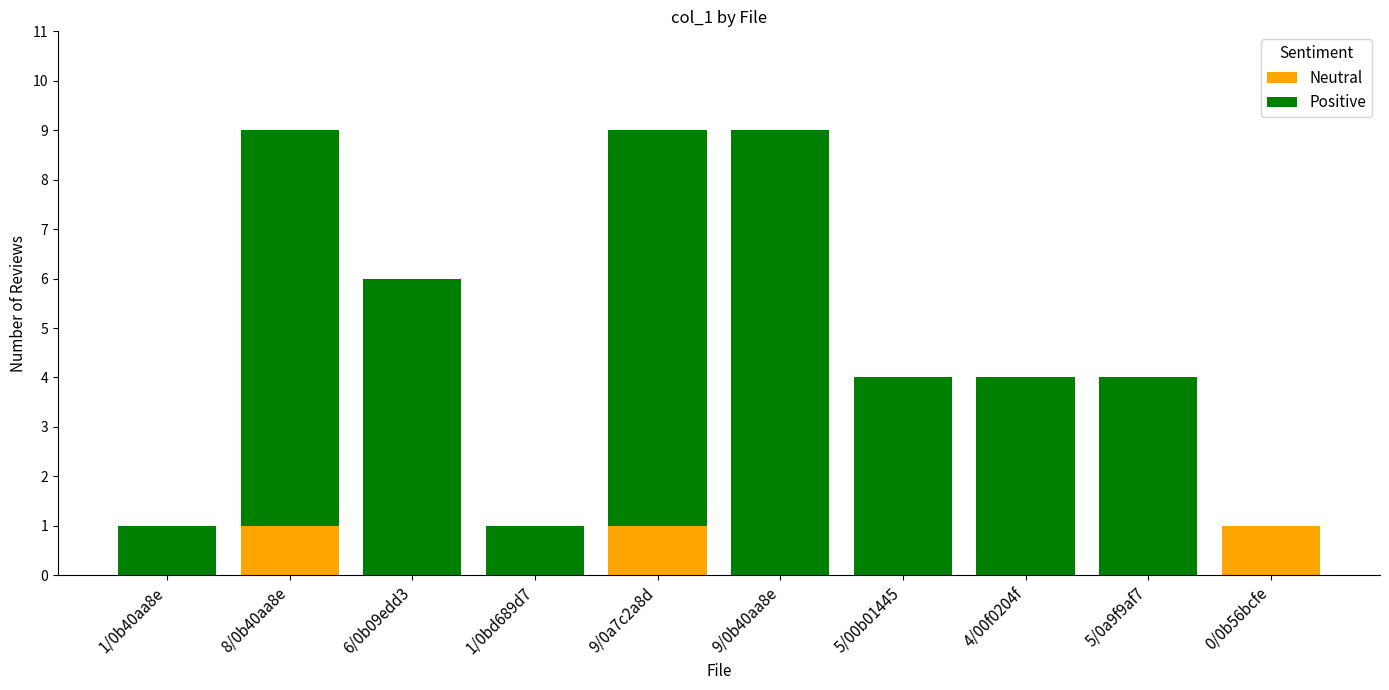

Reading right to left, list the values for the Neutral series.

0/0b56bcfe=1	5/0a9f9af7=0	4/00f0204f=0	5/00b01445=0	9/0b40aa8e=0	9/0a7c2a8d=1	1/0bd689d7=0	6/0b09edd3=0	8/0b40aa8e=1	1/0b40aa8e=0